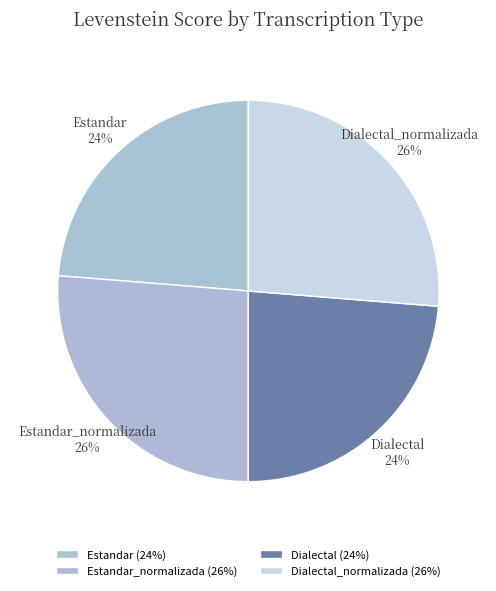

To the nearest percent, what percentage of the pie is Estandar_normalizada?

26%